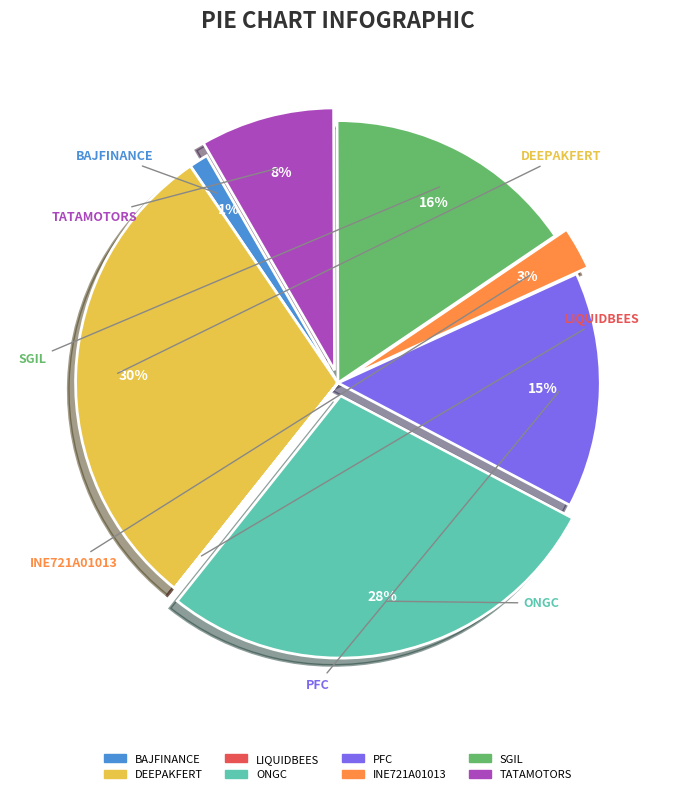

To the nearest percent, what is the difference between the largest and smallest slice percentages?

30%